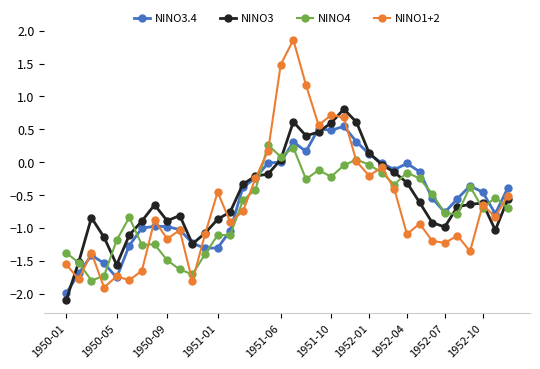

What is the value of the NINO1+2 point at the 29th from the left?

-0.9